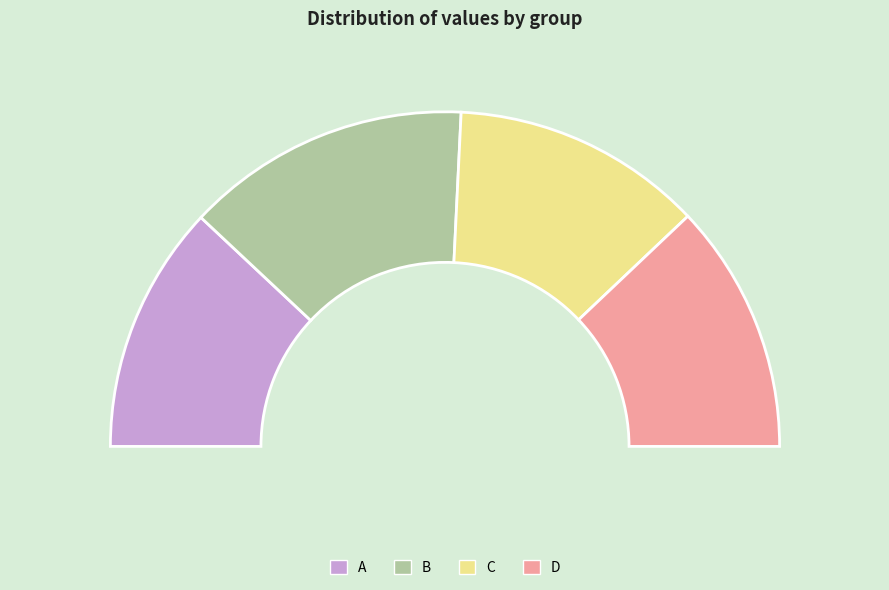

How many segments does this pie chart have?

4